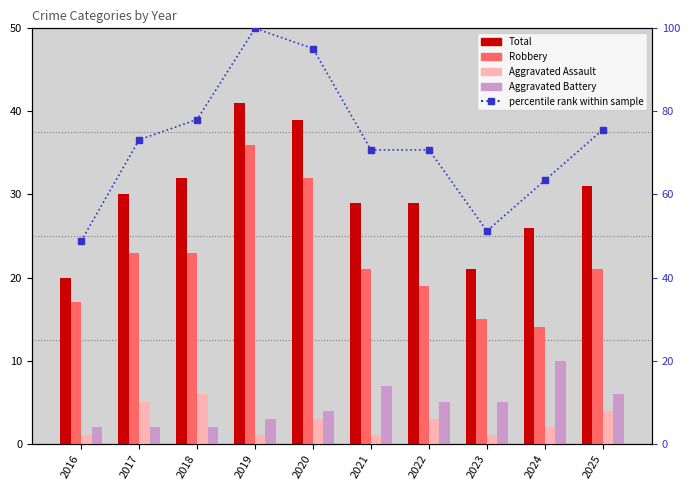

Rank the categories by Total value from lowest to highest.

2016, 2023, 2024, 2021, 2022, 2017, 2025, 2018, 2020, 2019